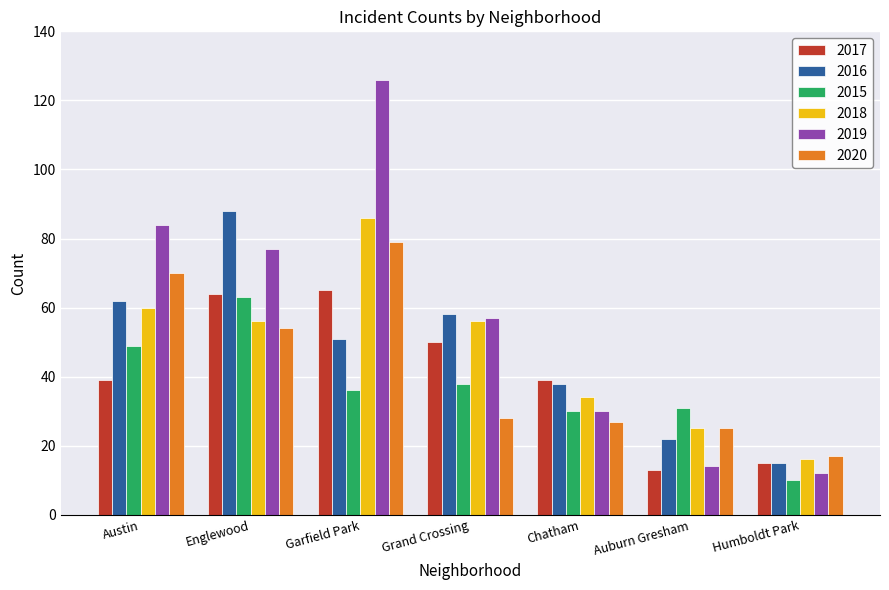

The 2015 series shows 36 at Garfield Park. True or false?

True